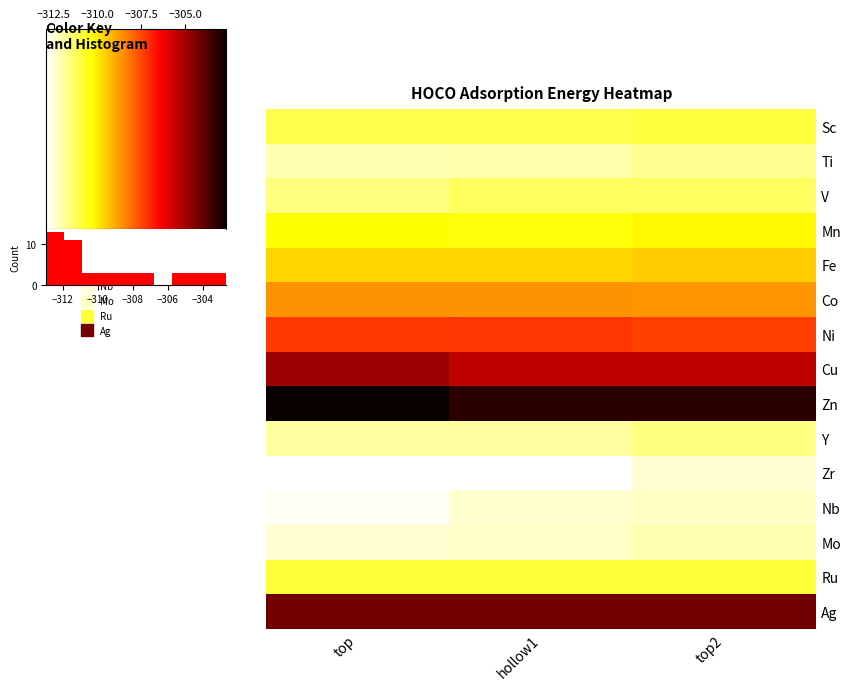

At which label does Cu reach its peak?

top